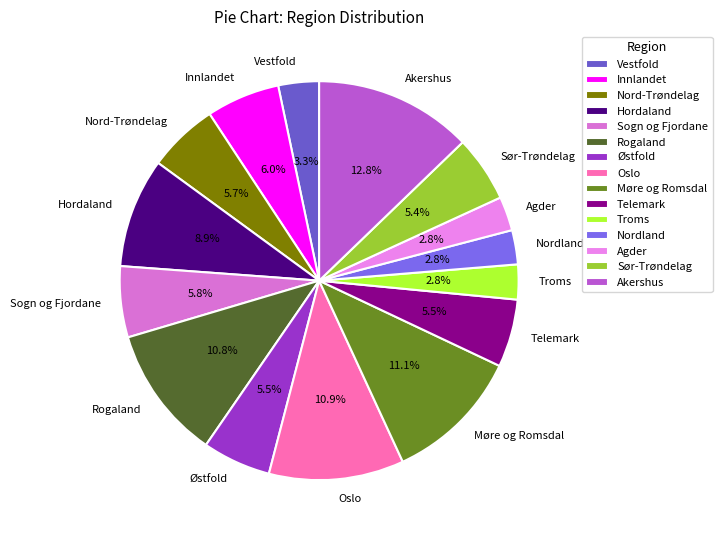

How many segments does this pie chart have?

15